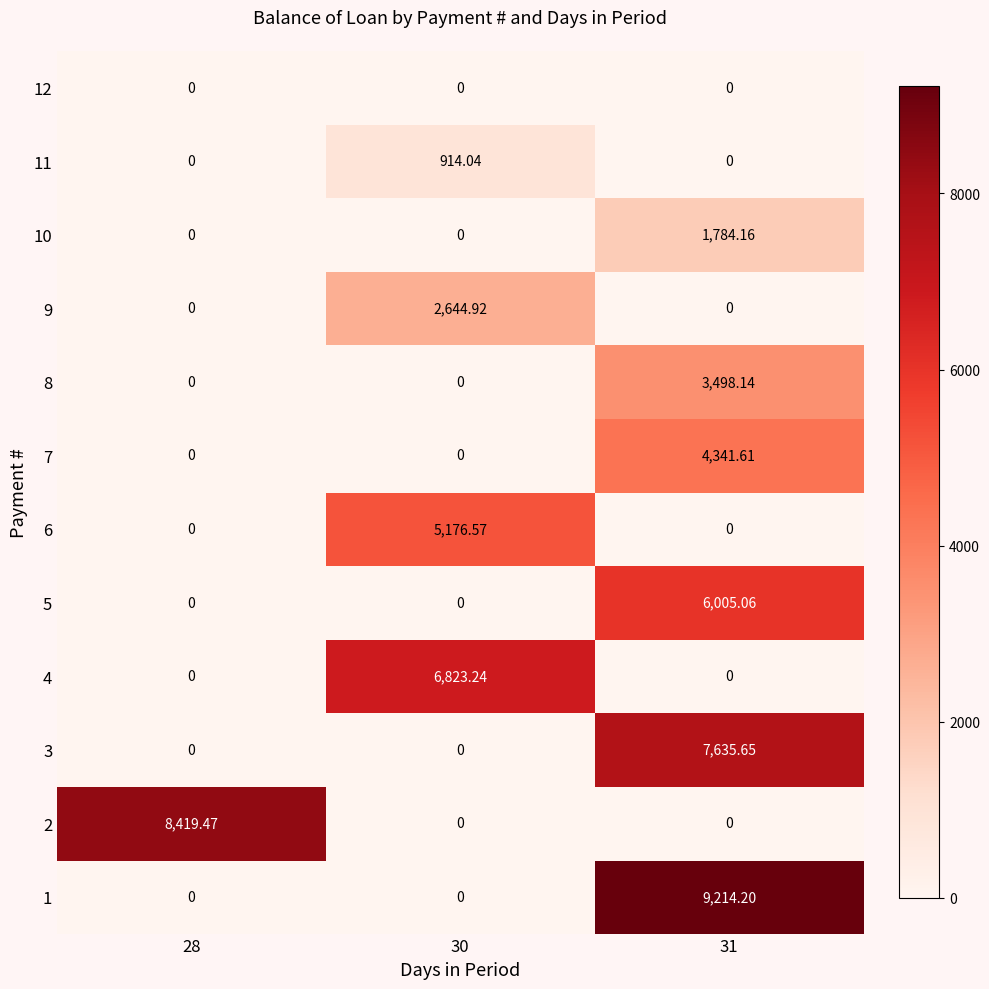

What is the difference between the highest and lowest values at 28?

8419.5